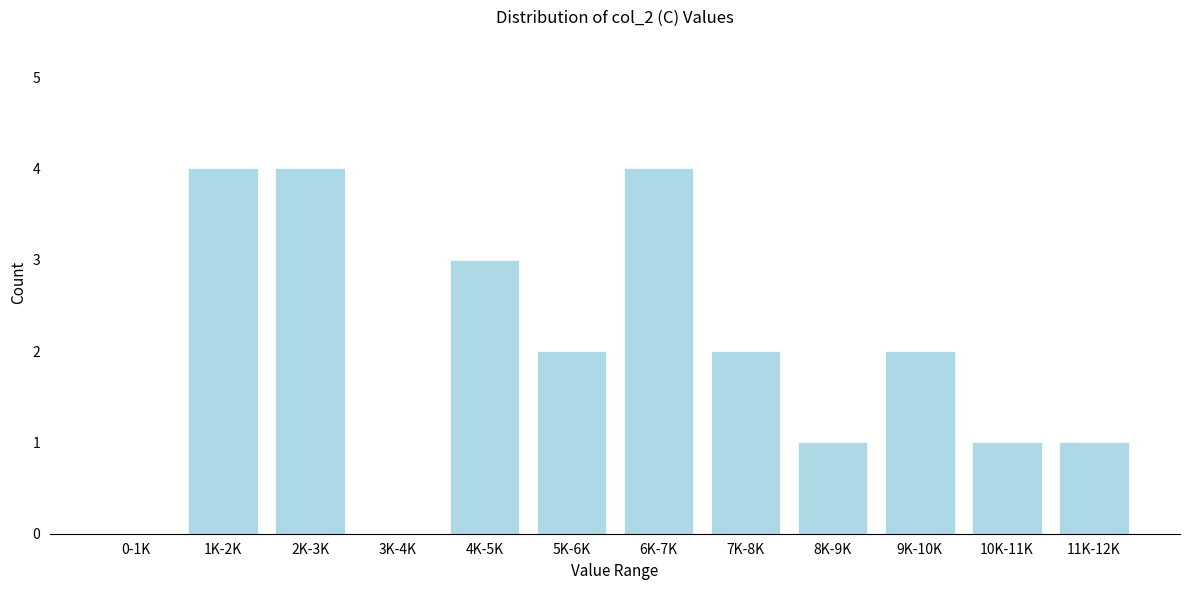

Reading right to left, list all the values displayed in this chart.

11K-12K=1	10K-11K=1	9K-10K=2	8K-9K=1	7K-8K=2	6K-7K=4	5K-6K=2	4K-5K=3	3K-4K=0	2K-3K=4	1K-2K=4	0-1K=0